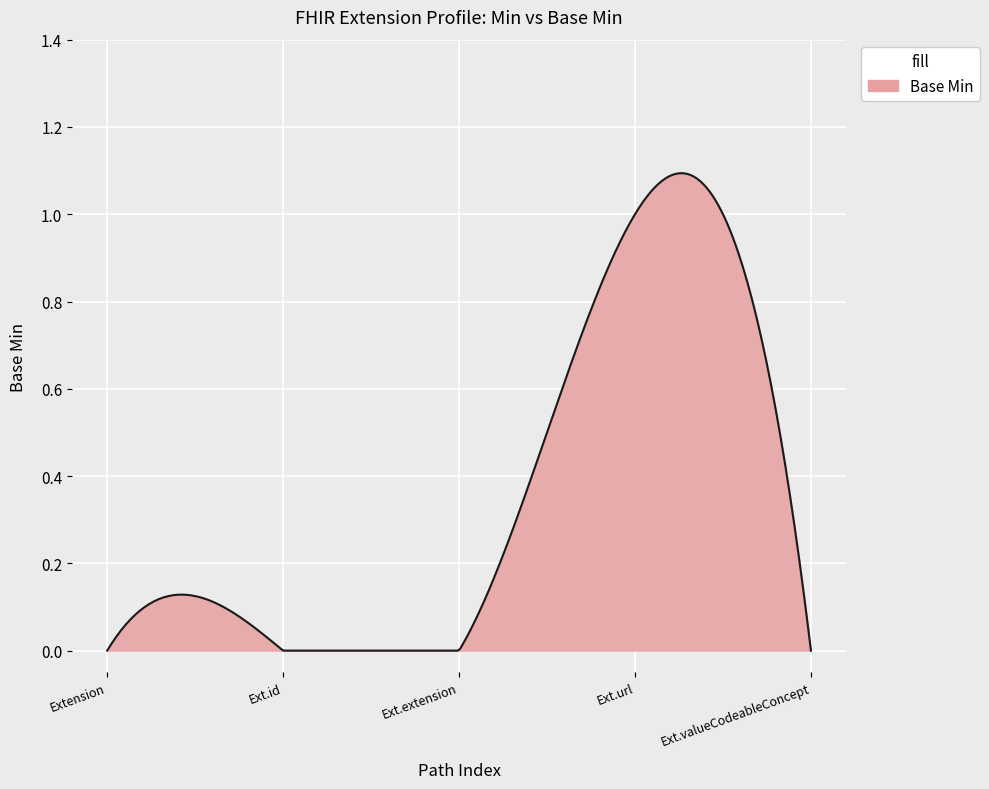

Reading left to right, list all the values displayed in this chart.

Extension=0	Extension.id=0	Extension.extension=0	Extension.url=1	Extension.valueCodeableConcept=0